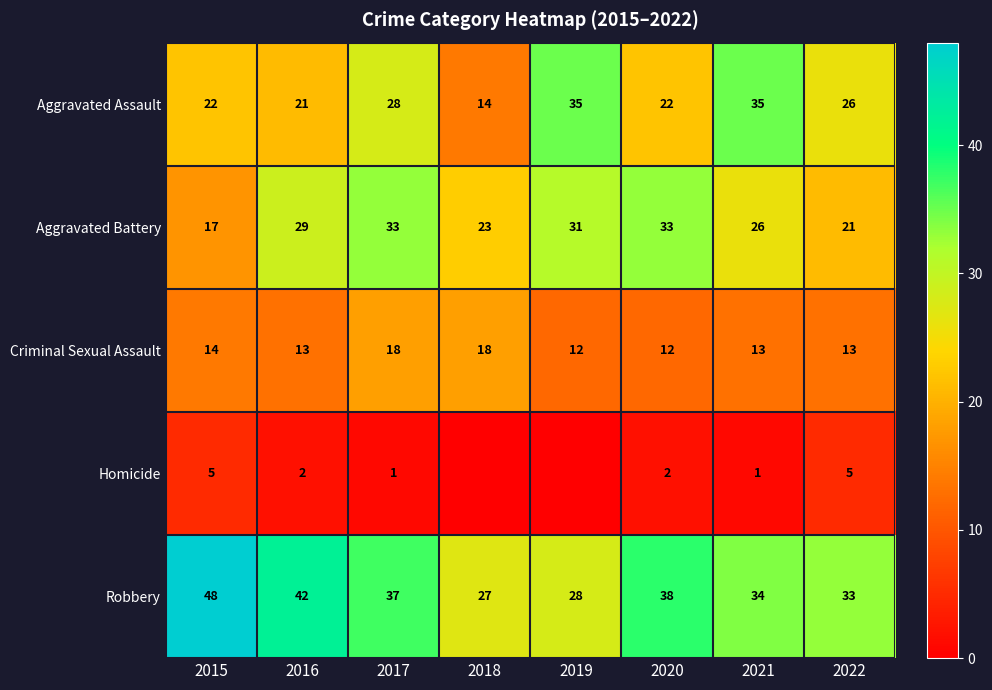

The Aggravated Battery series shows 16 at 2021. True or false?

False